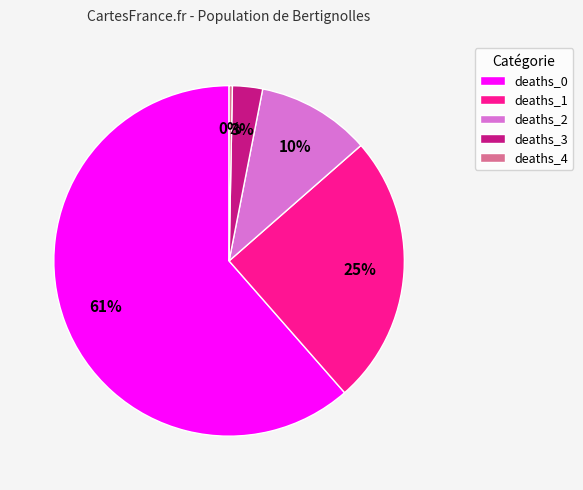

Which has a higher value, deaths_0 or deaths_4?

deaths_0